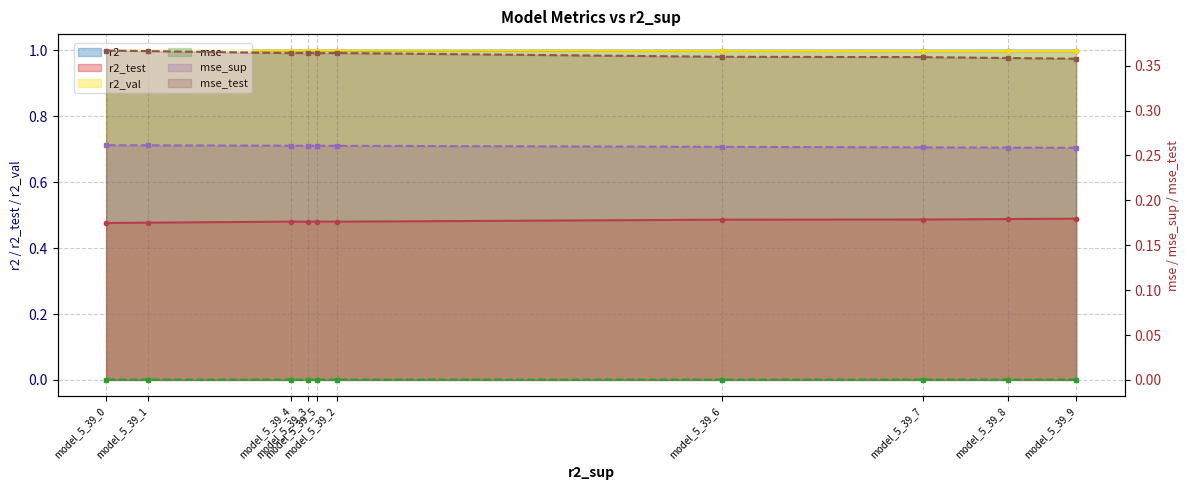

Rank the series at model_5_39_8 from lowest to highest value.

r2, mse_sup, mse_test, r2_test, r2_val, mse